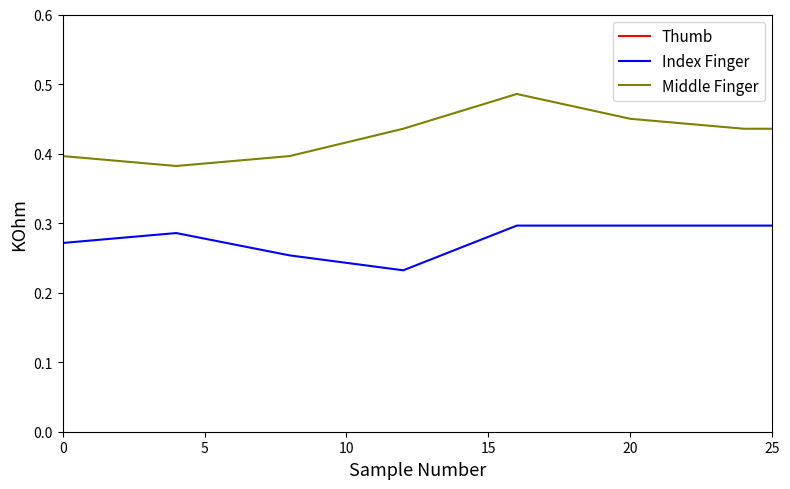

True or false: Index Finger and Middle Finger intersect in this chart.

False